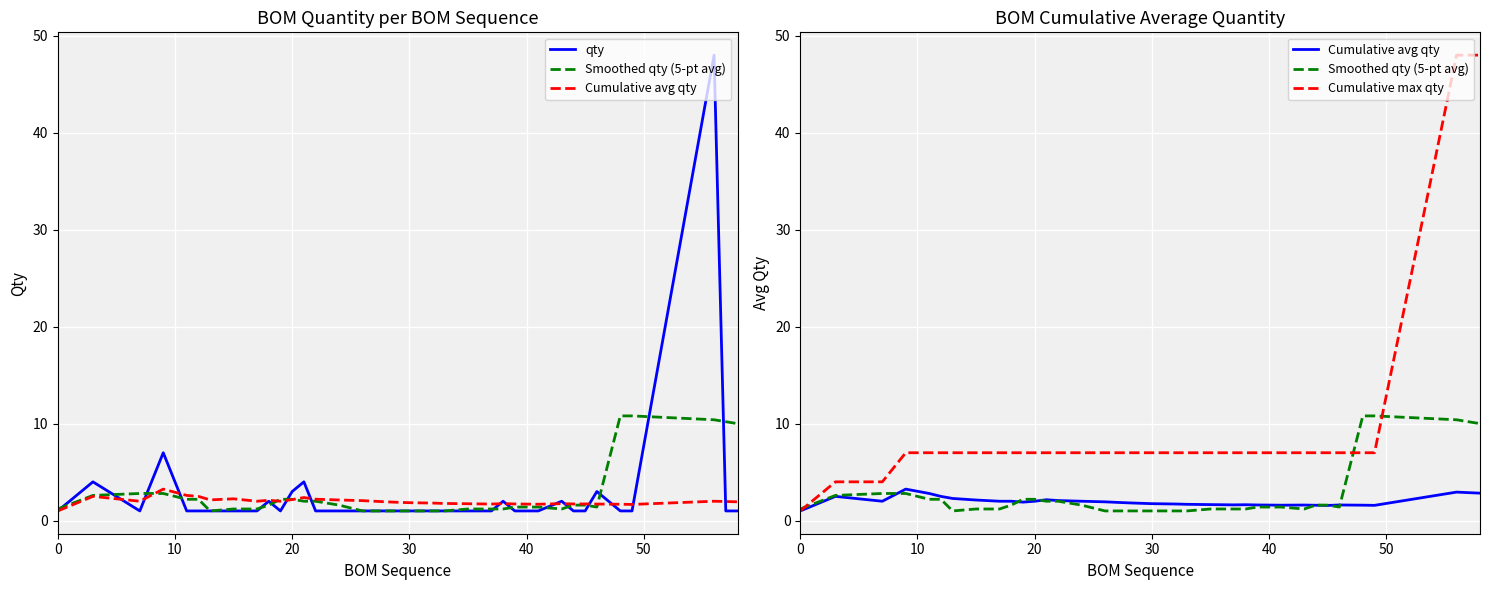

What is the sum of the qty values at 8 and 24?

3.0